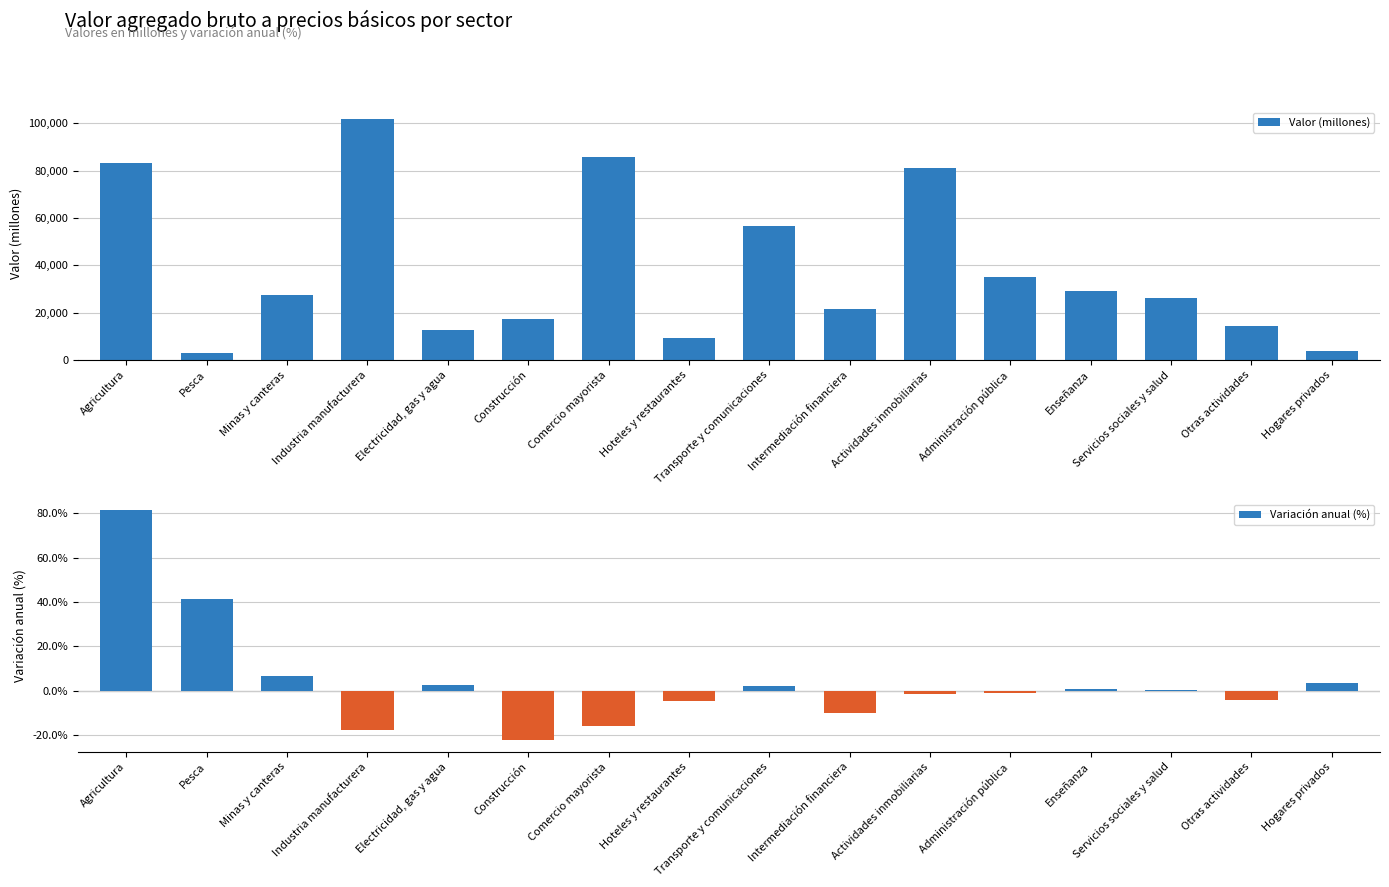

True or false: Variación anual (%) has a value of -27.3 at Industria manufacturera.

False